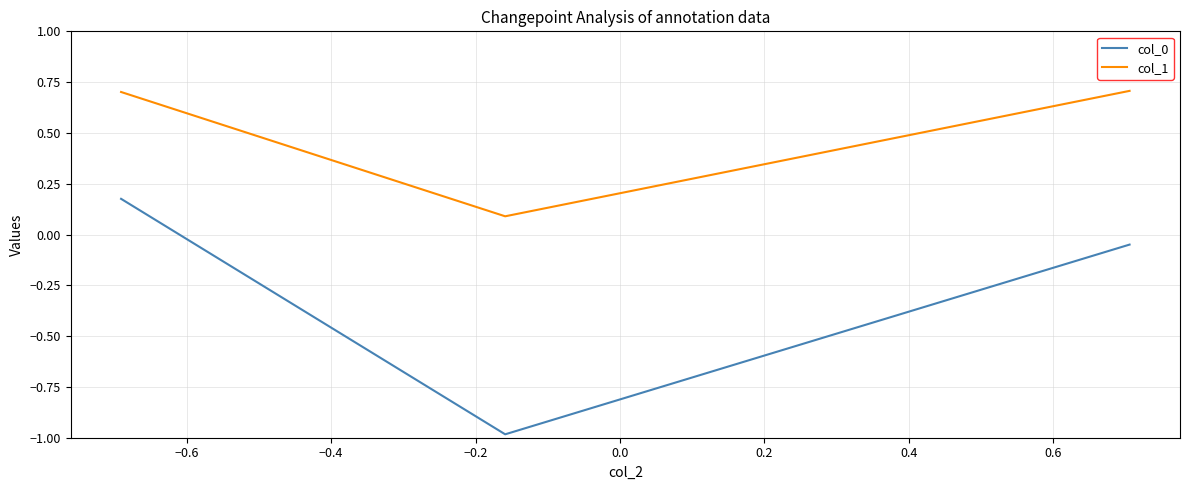

Which series has the largest total across all categories?

col_1